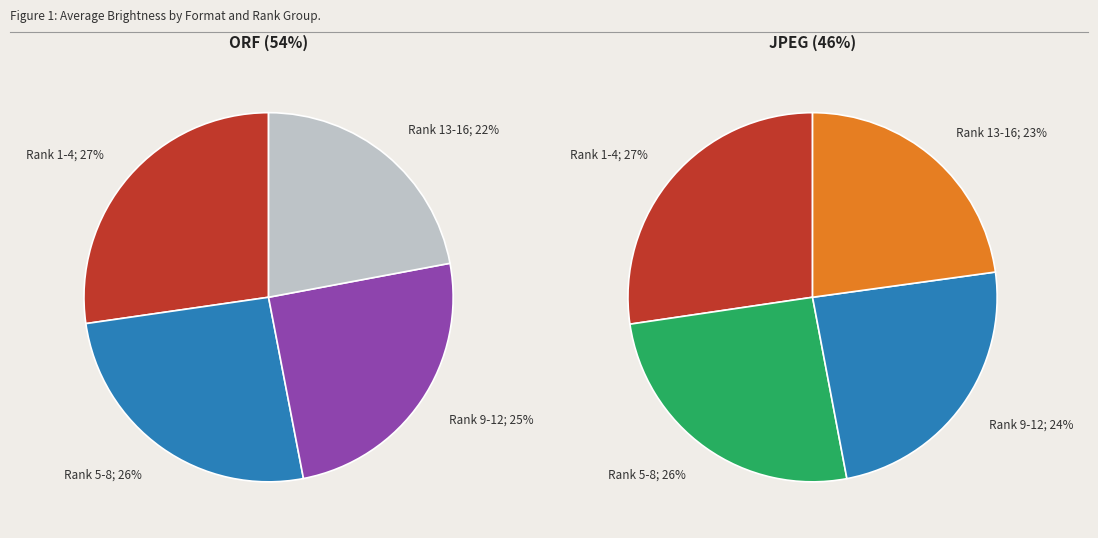

How much of the chart is everything except JPEG?

54.2%